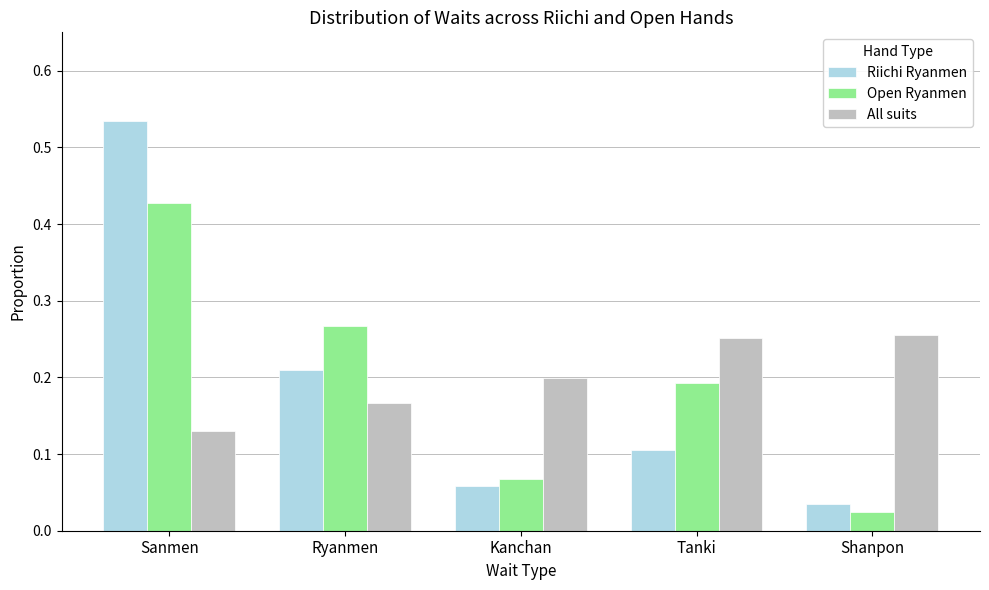

Rank the series at Ryanmen from lowest to highest value.

All suits, Riichi Ryanmen, Open Ryanmen